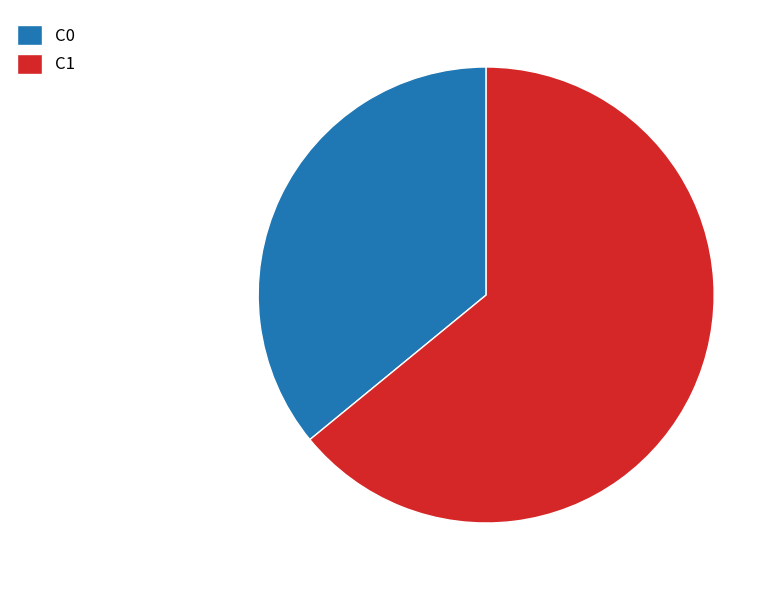

Do C1 and C0 together represent more than half of the pie?

Yes